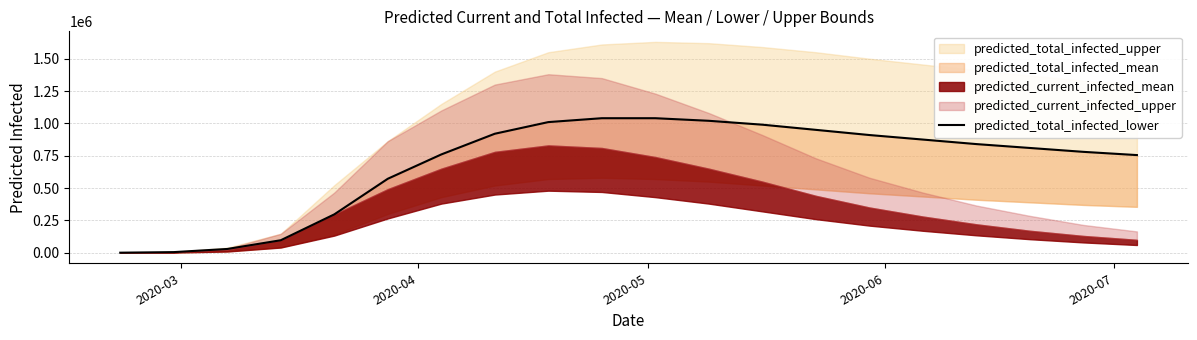

How many data points does each series have?

20